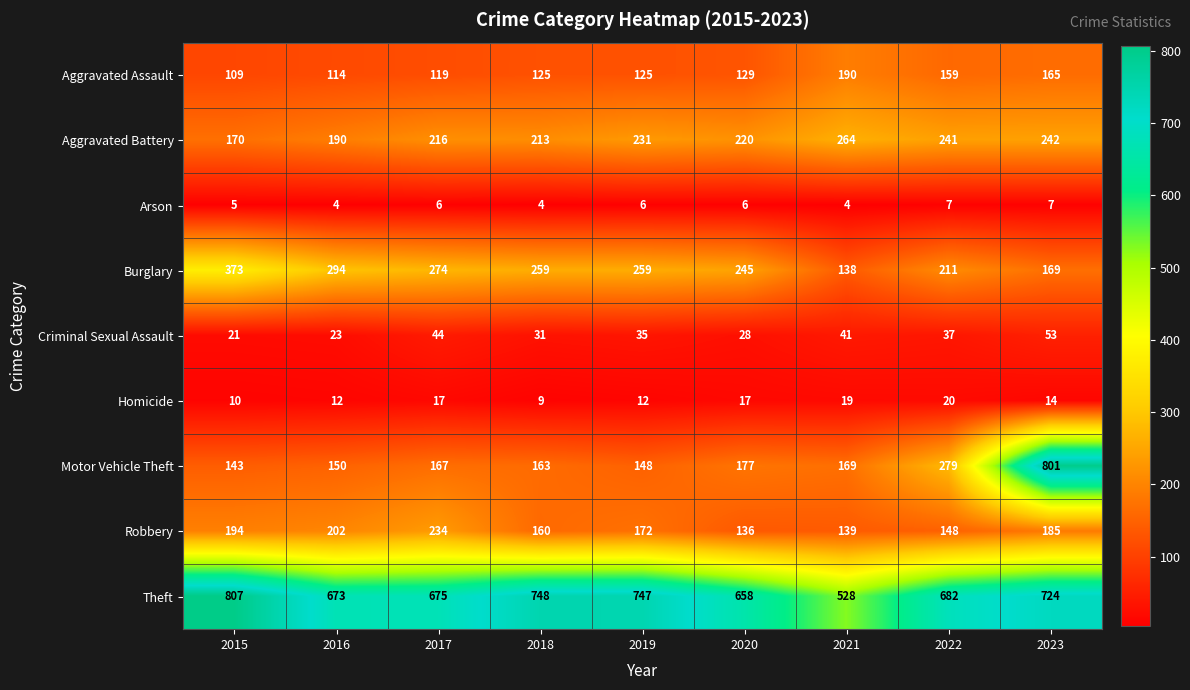

At which label does Homicide first exceed 14?

2017